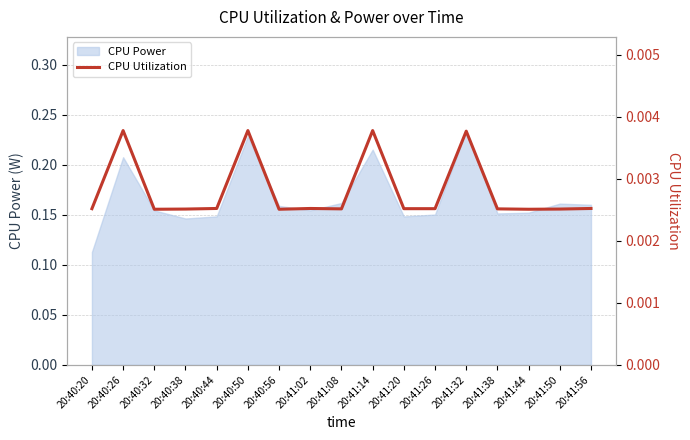

Where is the first local minimum?

20:40:32